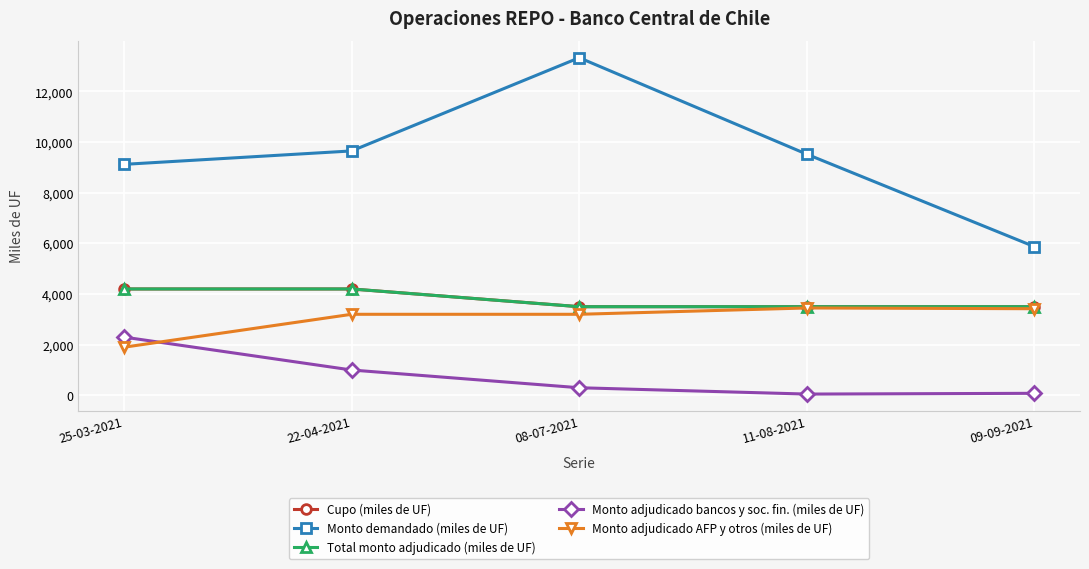

Is the value of Monto demandado (miles de UF) at 08-07-2021 greater than the value of Cupo (miles de UF) at 11-08-2021?

Yes